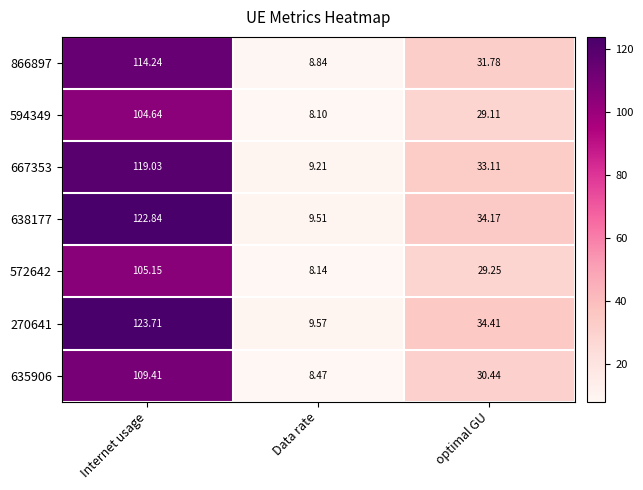

Is the value of 270641 at Data rate greater than the value of 667353 at Data rate?

Yes